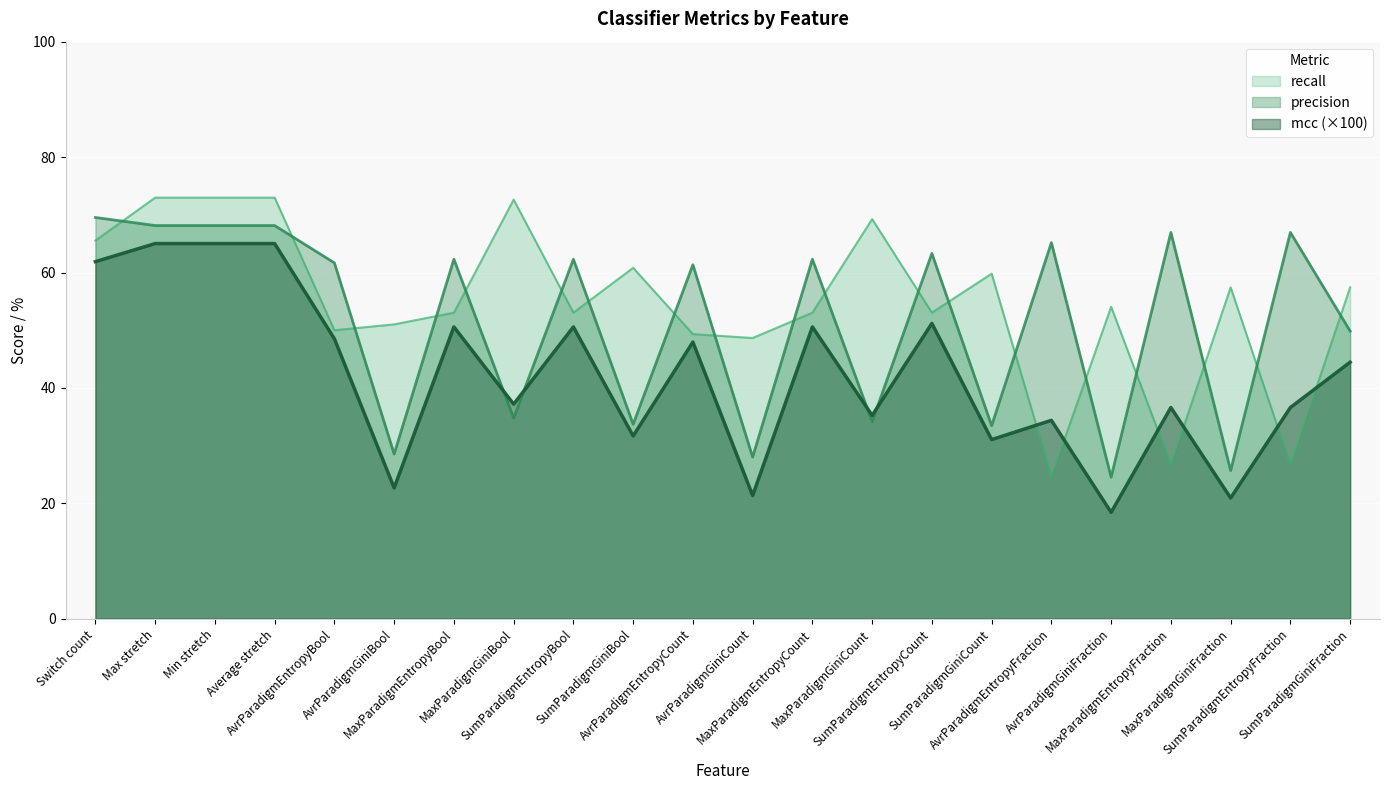

Where do precision and mcc first cross each other?

MaxParadigmEntropyBool and MaxParadigmGiniBool